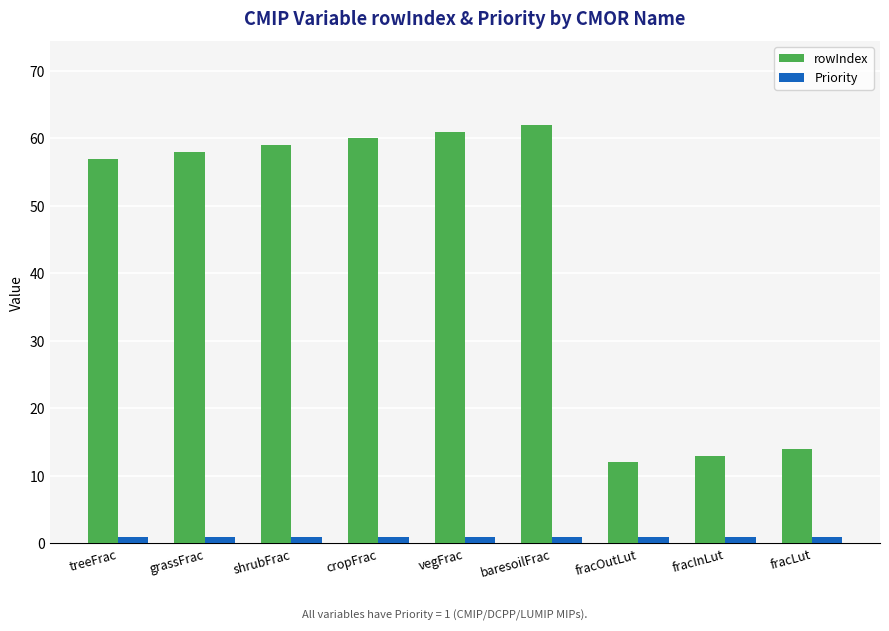

How many distinct data groups are displayed?

2